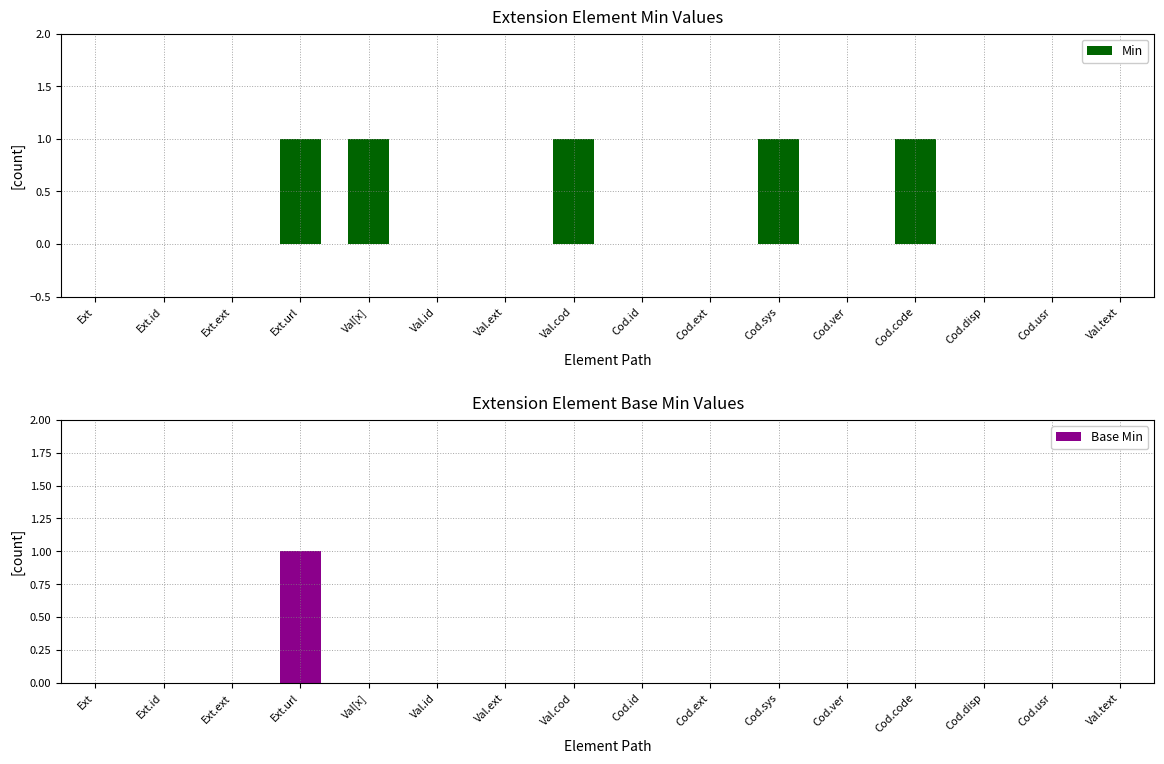

The Min series shows 1 at Val[x]. True or false?

True